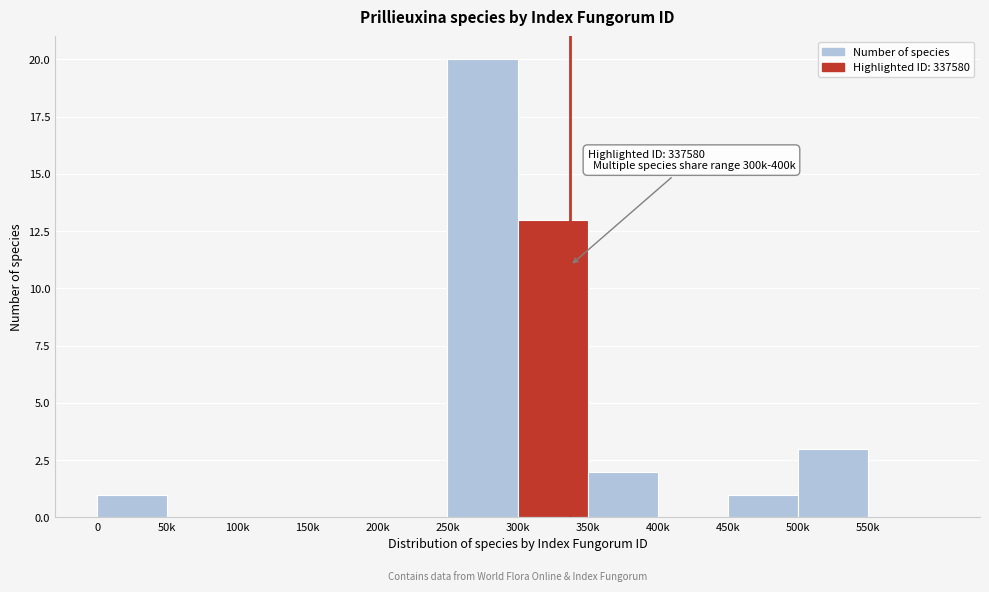

Reading left to right, what are all the values shown in this chart?

0=1	50k=0	100k=0	150k=0	200k=0	250k=20	300k=13	350k=2	400k=0	450k=1	500k=3	550k=0